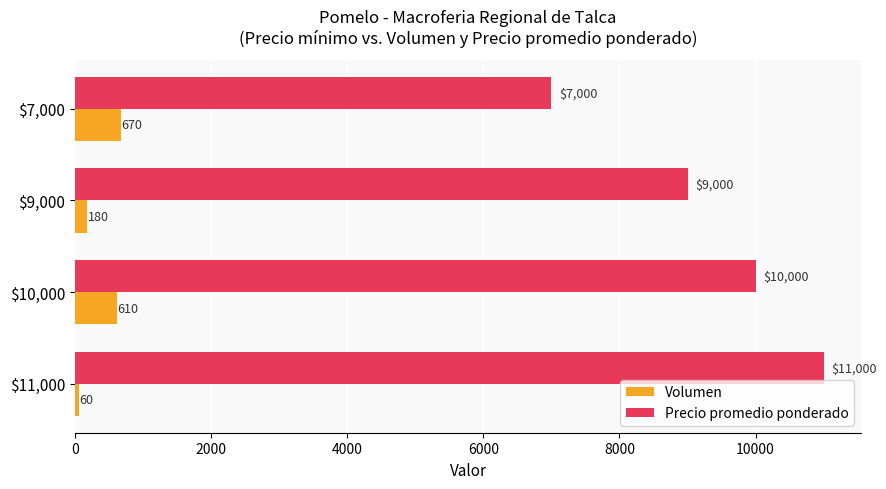

What is the maximum value shown in the chart?

11000